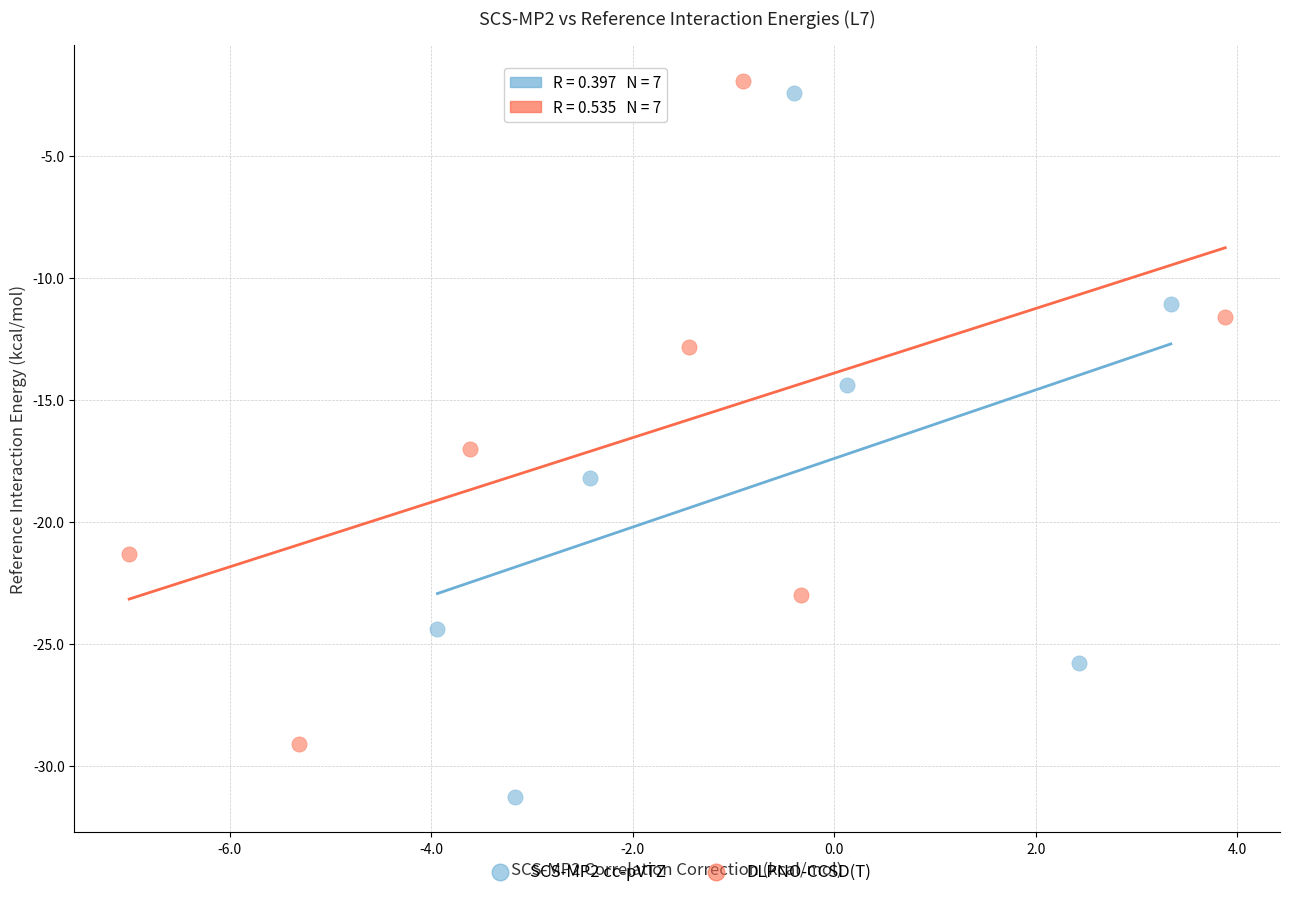

Which series contains the lowest Y value?

SCS-MP2 cc-pVTZ